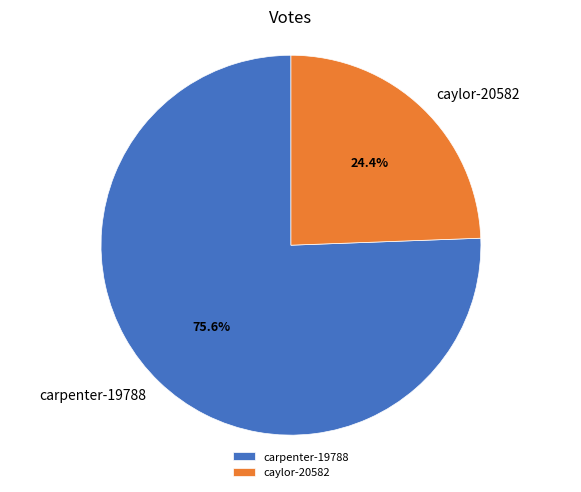

Which slice represents more than half of the pie?

carpenter-19788